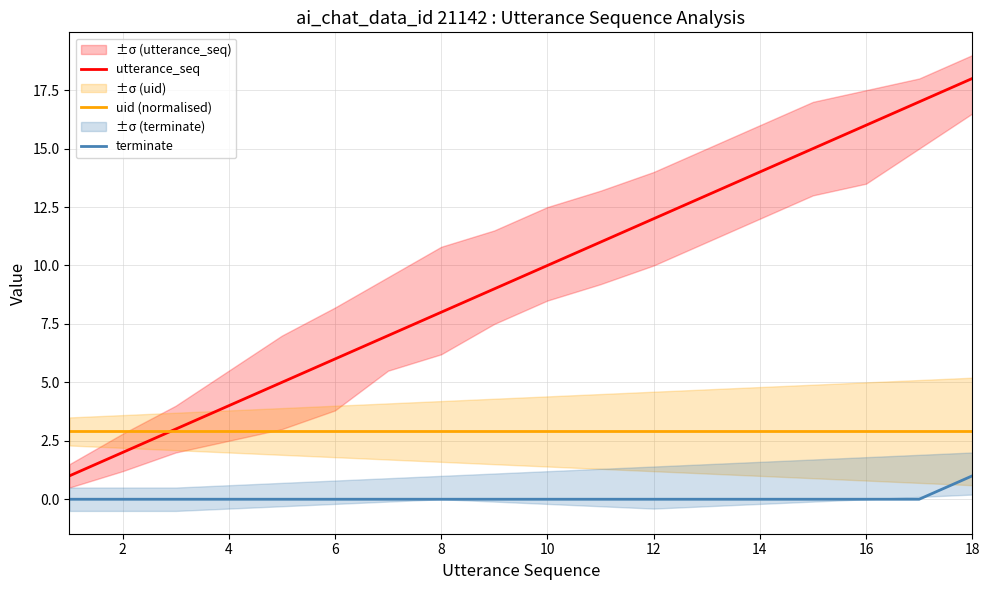

Is this an area chart (filled region under the line)?

No